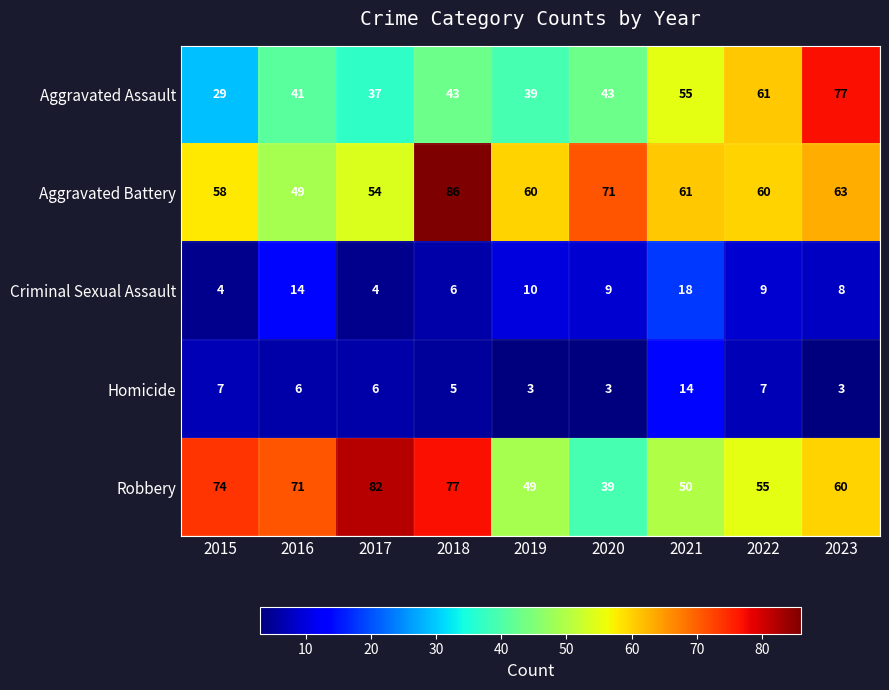

Rank the series at 2023 from highest to lowest value.

Aggravated Assault, Aggravated Battery, Robbery, Criminal Sexual Assault, Homicide